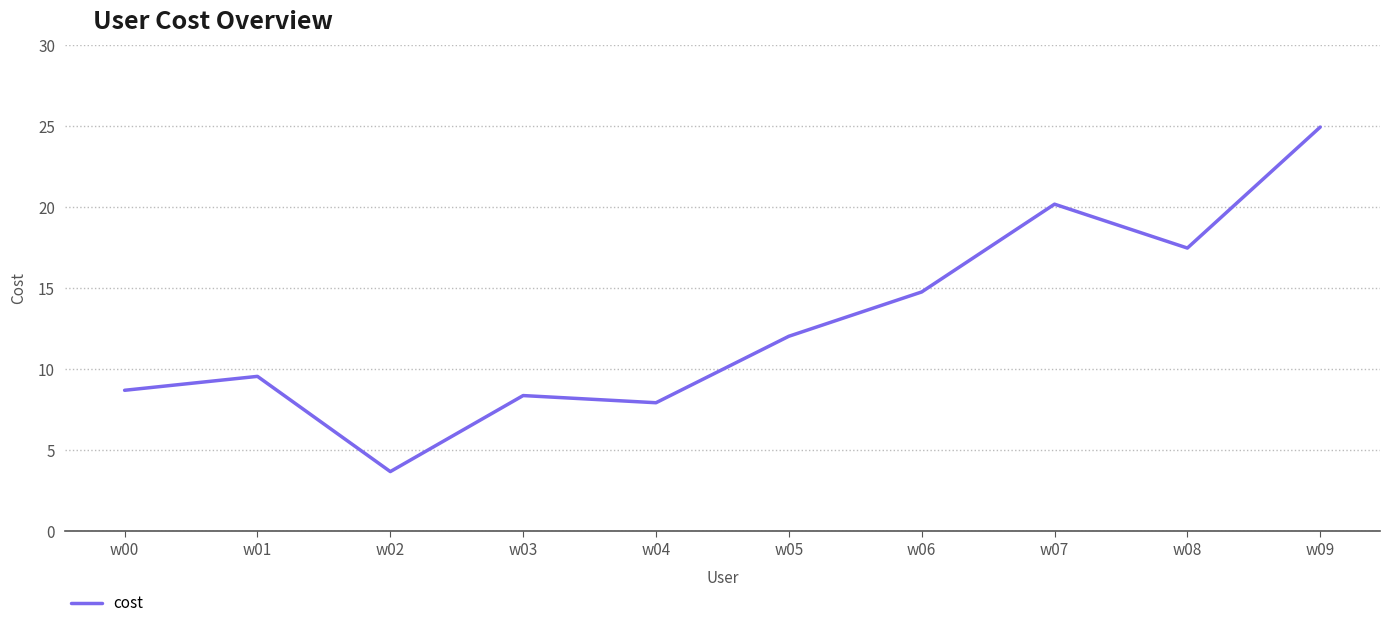

At which category does the chart reach its peak across all series?

w09